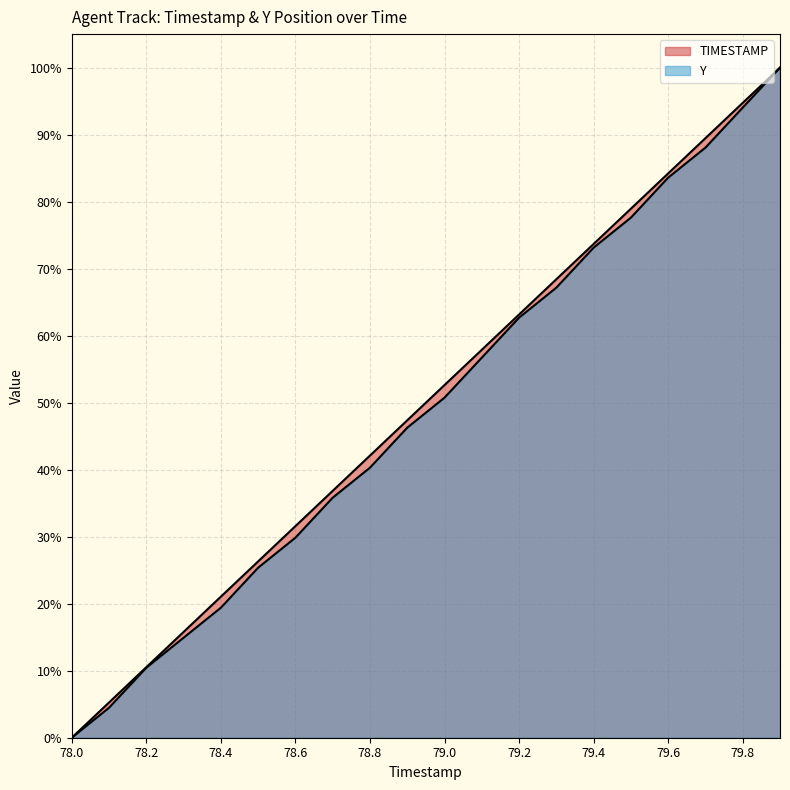

True or false: Y and TIMESTAMP intersect in this chart.

False